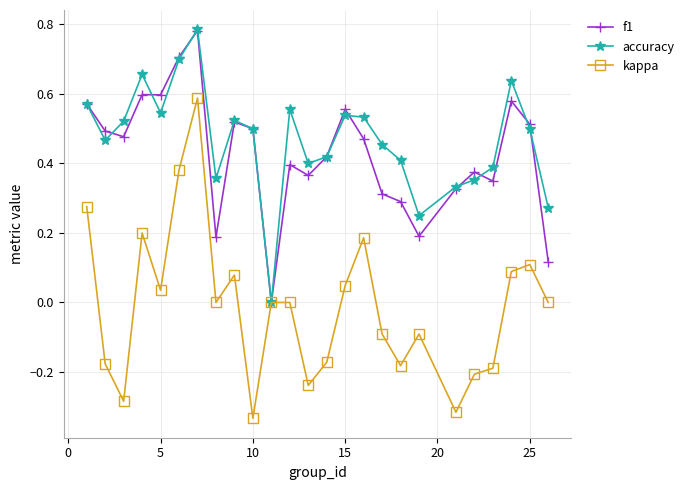

True or false: accuracy has more than 1 points higher than both neighbors.

True